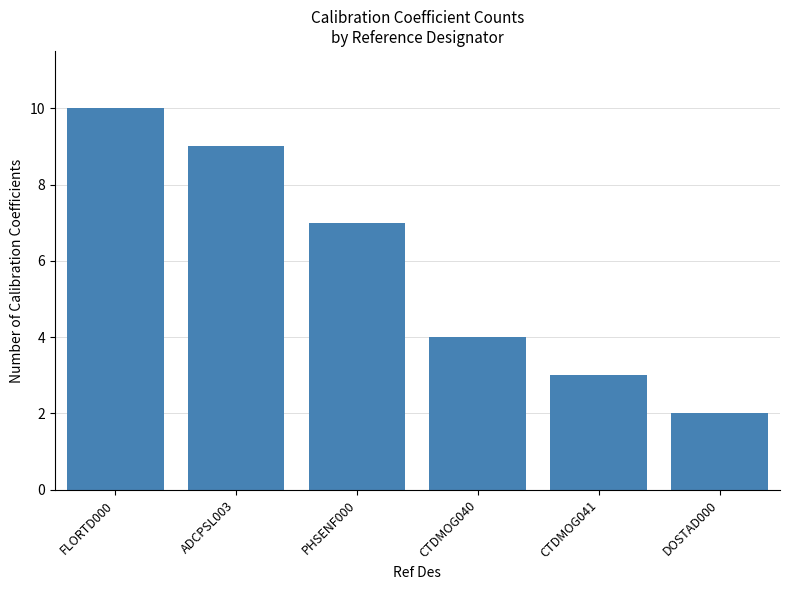

What is the difference between the second highest and minimum values?

7